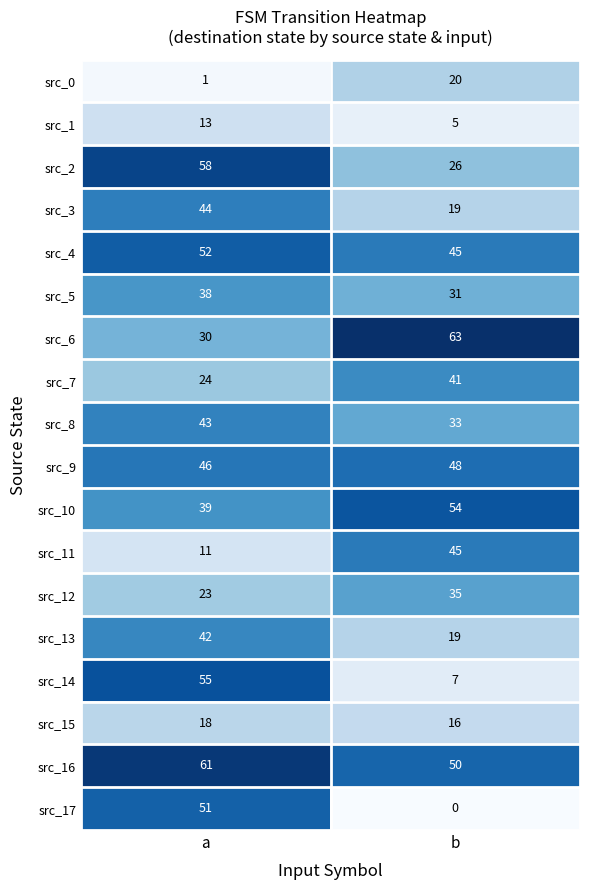

What is the sum of the src_10 values at b and a?

93